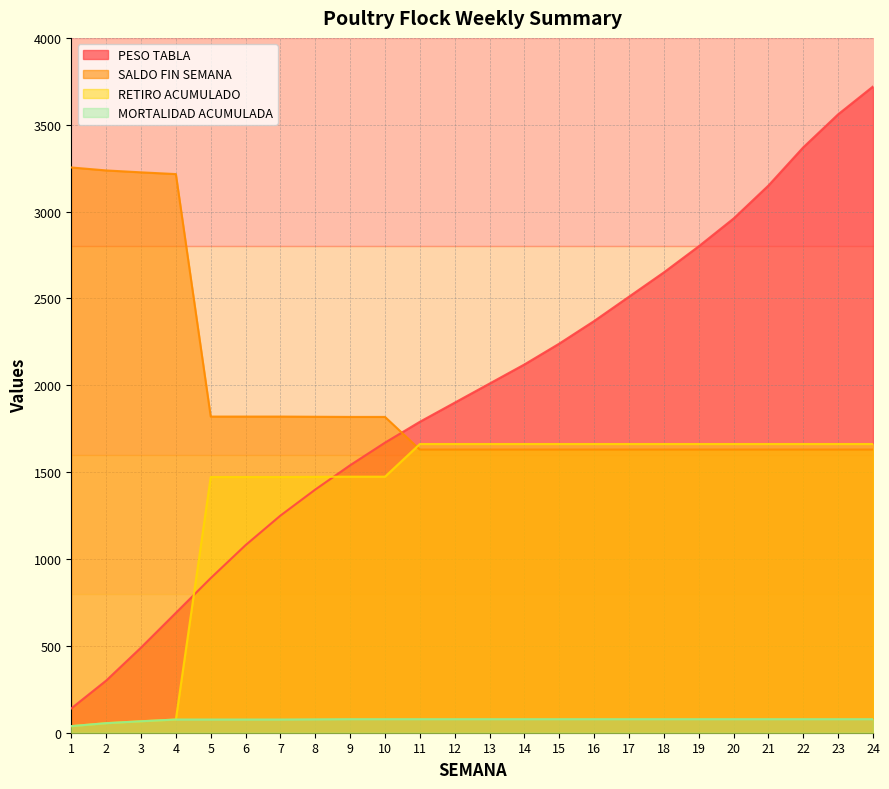

How many lines are shown in the chart?

4